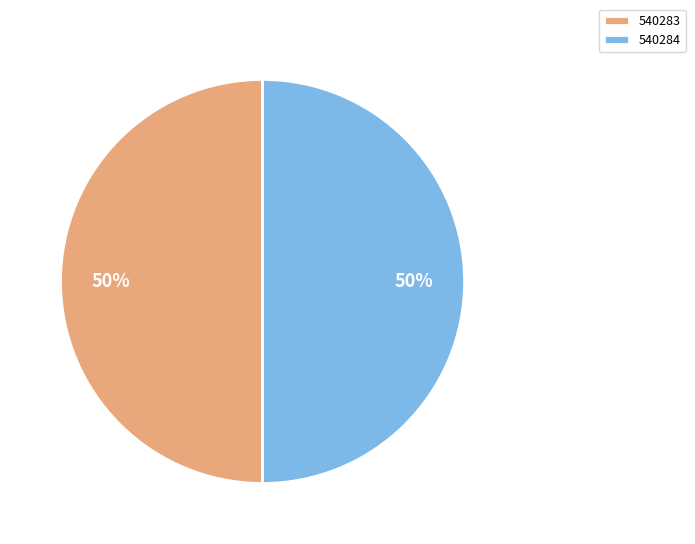

To the nearest percent, what percentage of the pie is 540283?

50%